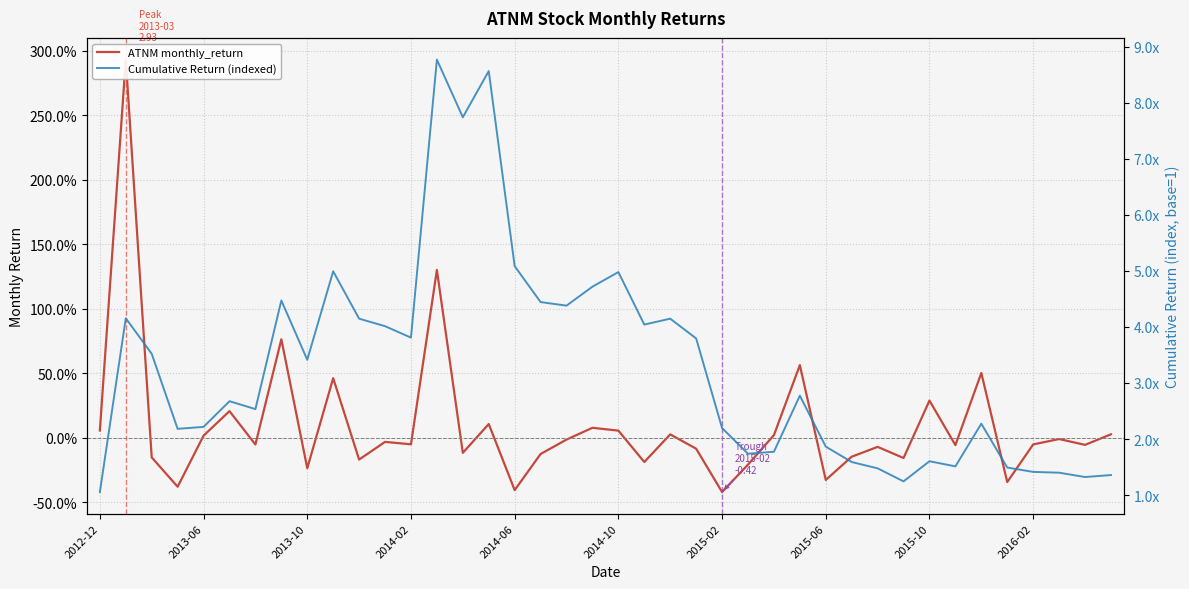

Which series has the largest range (max minus min)?

Cumulative Return (indexed)